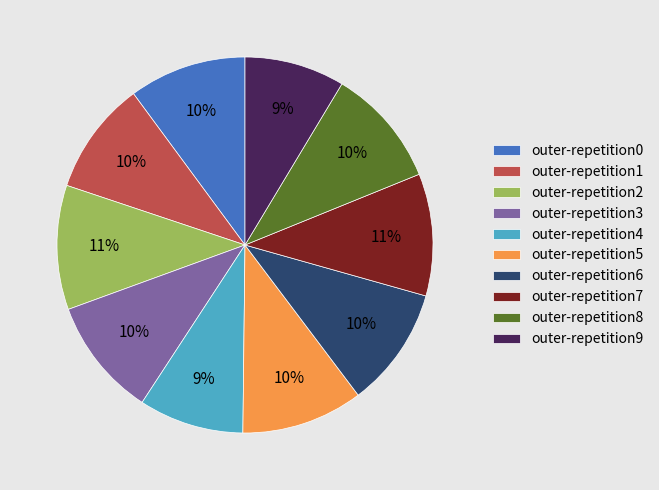

To the nearest percent, what is the average slice percentage?

10%